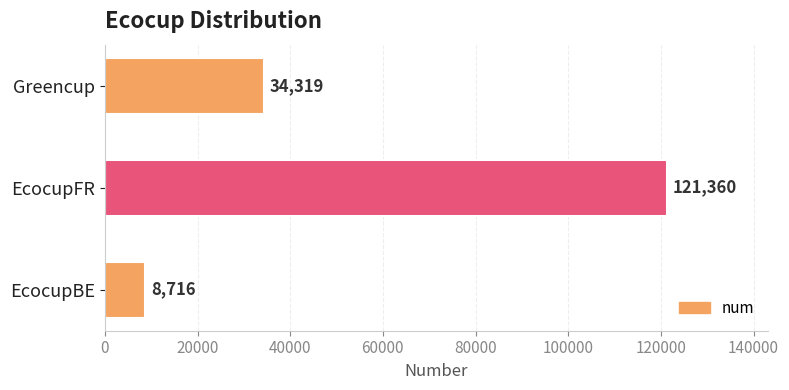

Approximately how many times larger is the value at Greencup compared to EcocupBE?

3.9